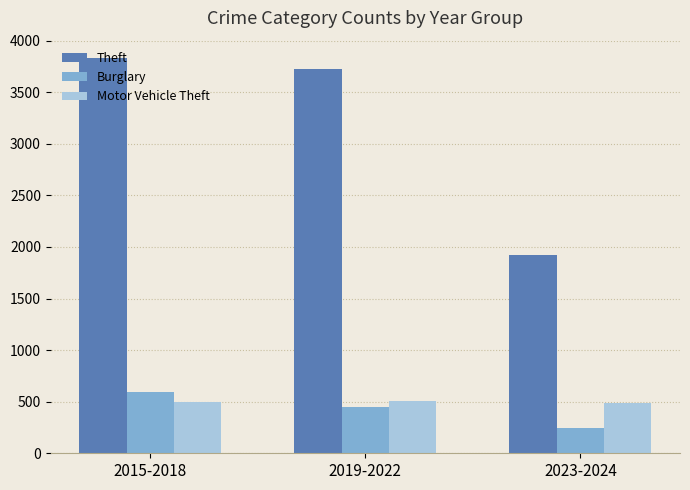

At 2015-2018, list the series in order from smallest to largest.

Motor Vehicle Theft, Burglary, Theft